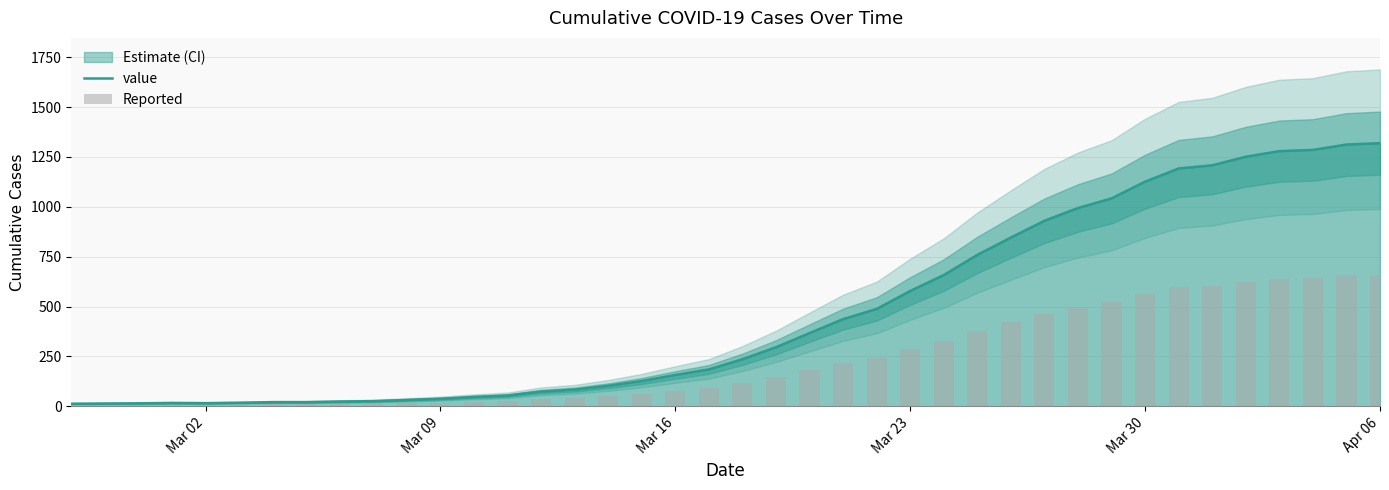

How many data points does each series have?

40